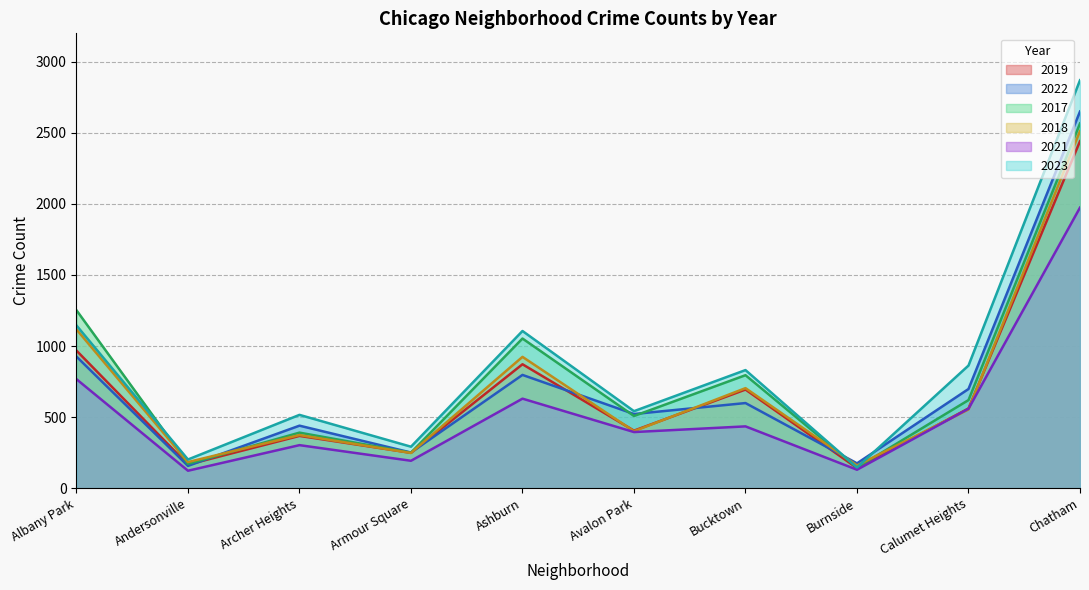

At which label is 2023 closest to 1499?

Albany Park